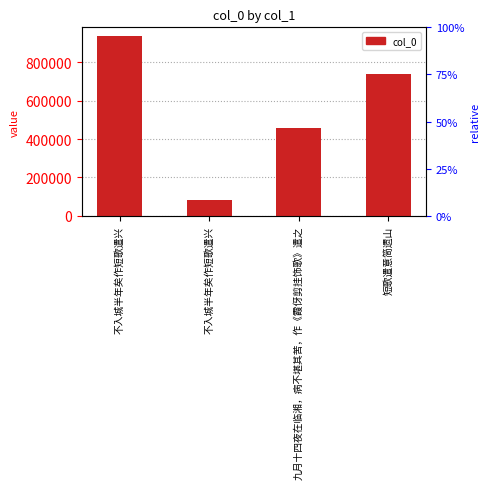

How many values are between 459113 and 935093?

3